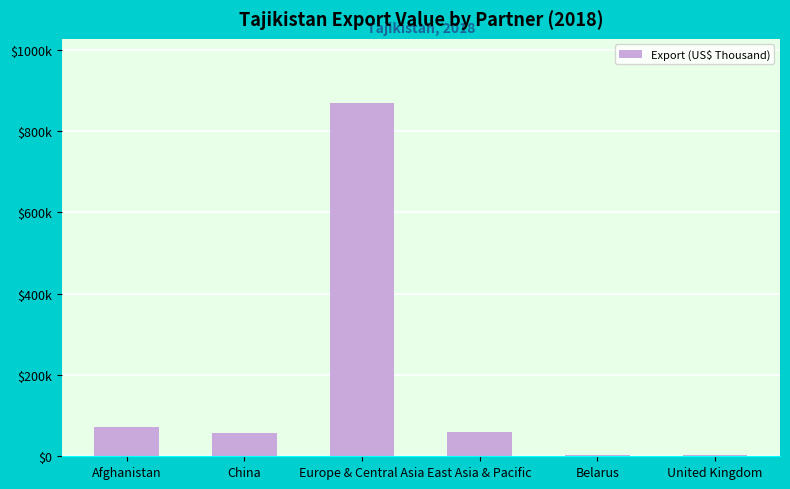

Which has a higher value, Belarus or Afghanistan?

Afghanistan